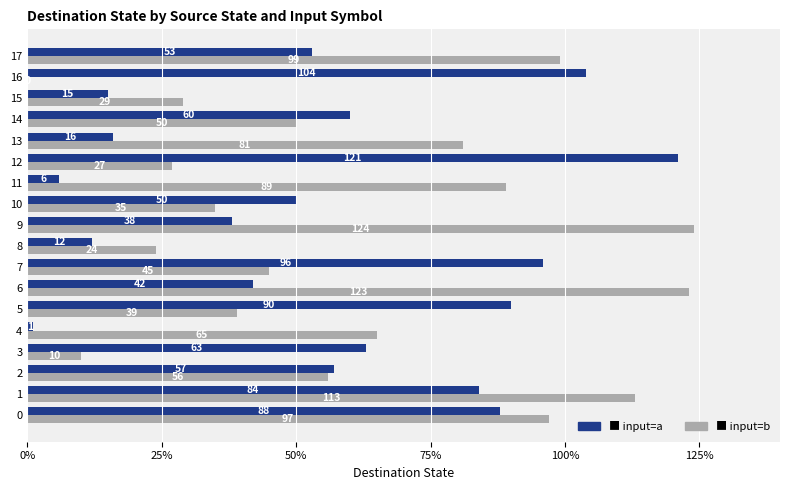

What is the maximum value shown in the chart?

124